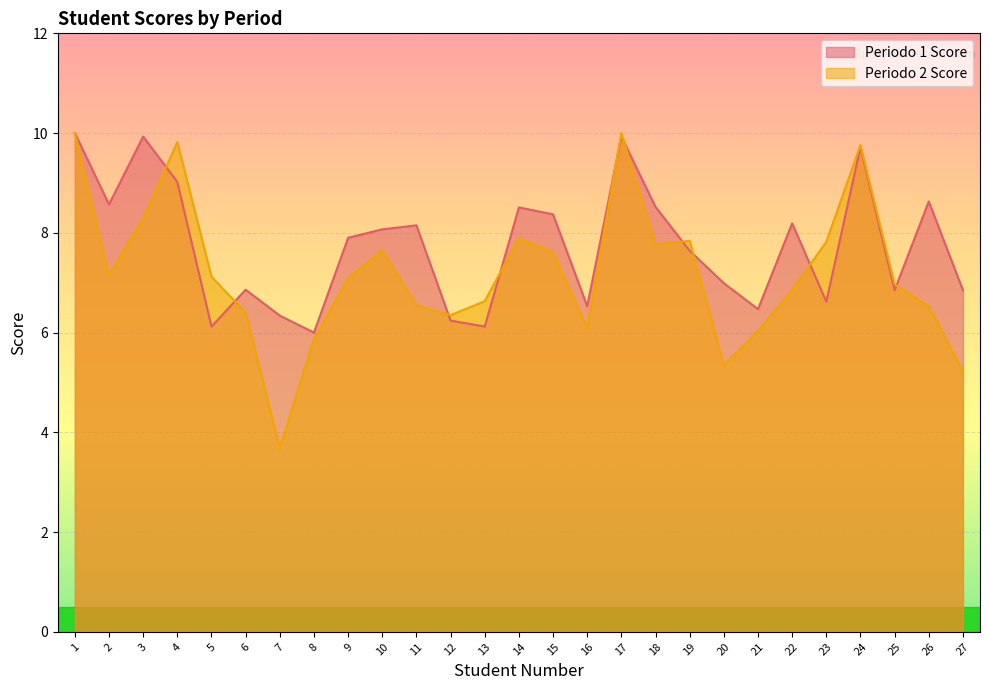

How many values in the Periodo 1 Score series are below 7?

12